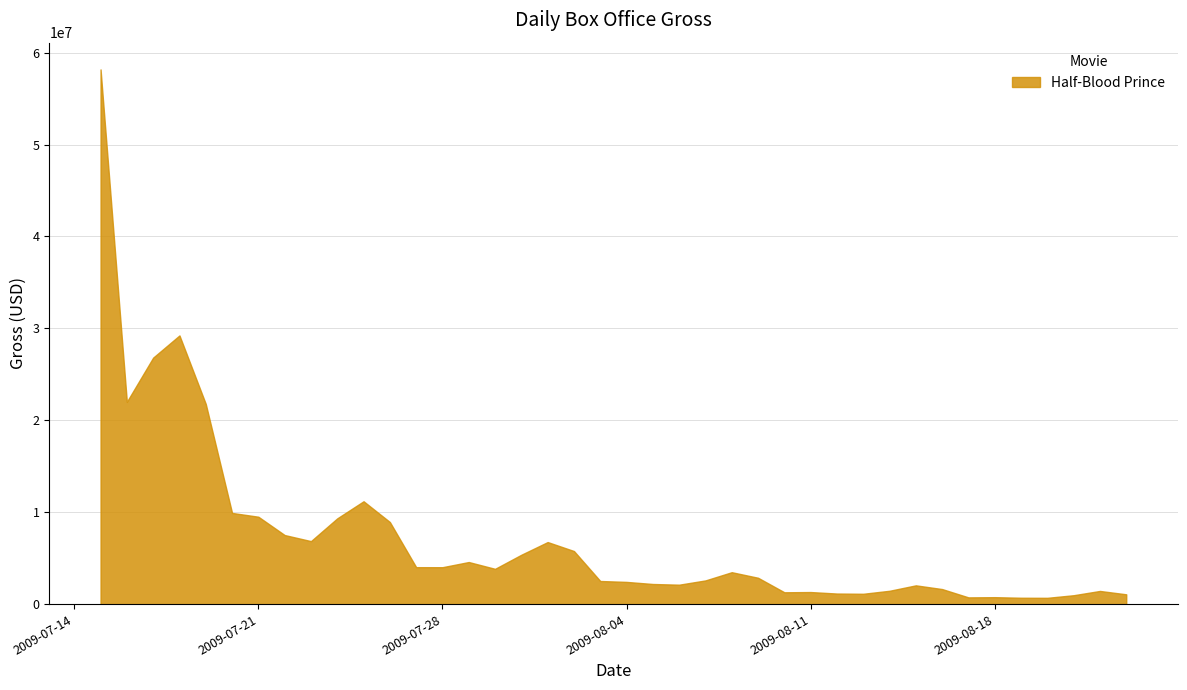

What is the greatest value displayed?

58175412